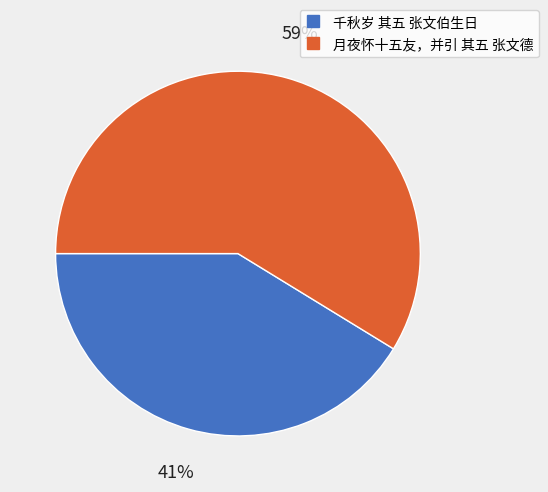

To the nearest percent, what is the combined percentage of 月夜怀十五友，并引 其五 张文德 and 千秋岁 其五 张文伯生日?

100%